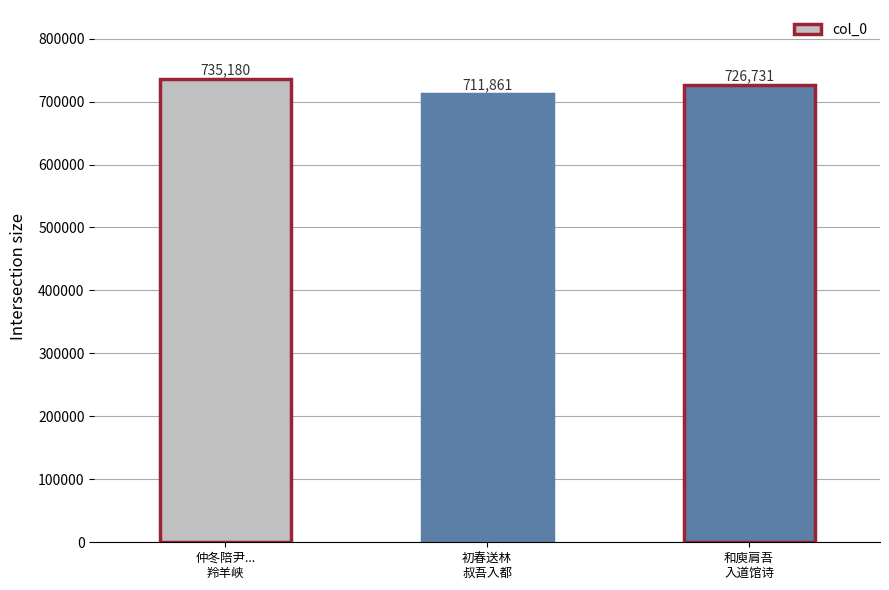

How many distinct data groups are displayed?

1